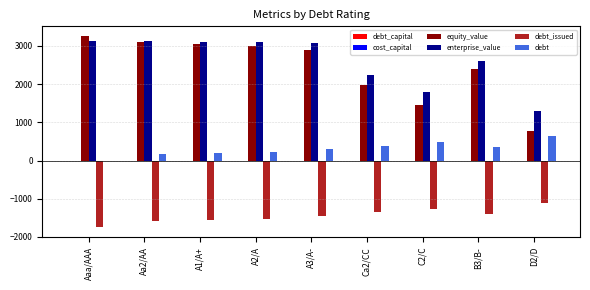

Which category has the highest value across all series?

Aaa/AAA